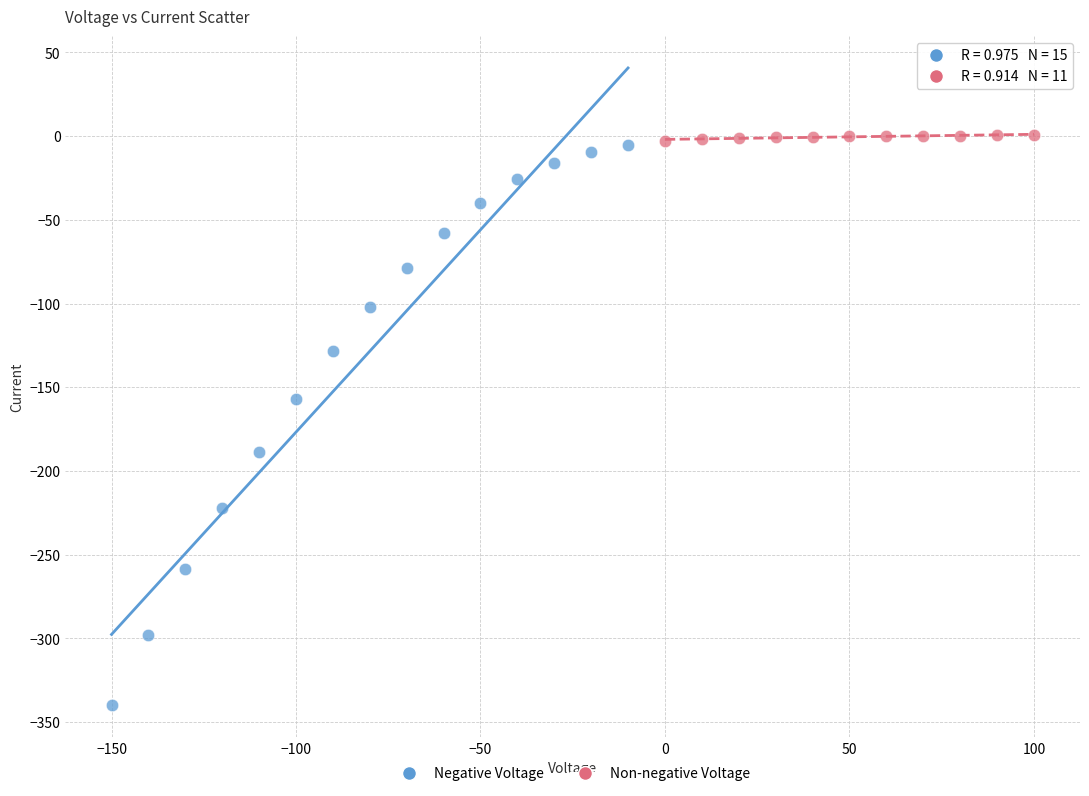

Which series reaches the minimum Y coordinate?

Negative Voltage